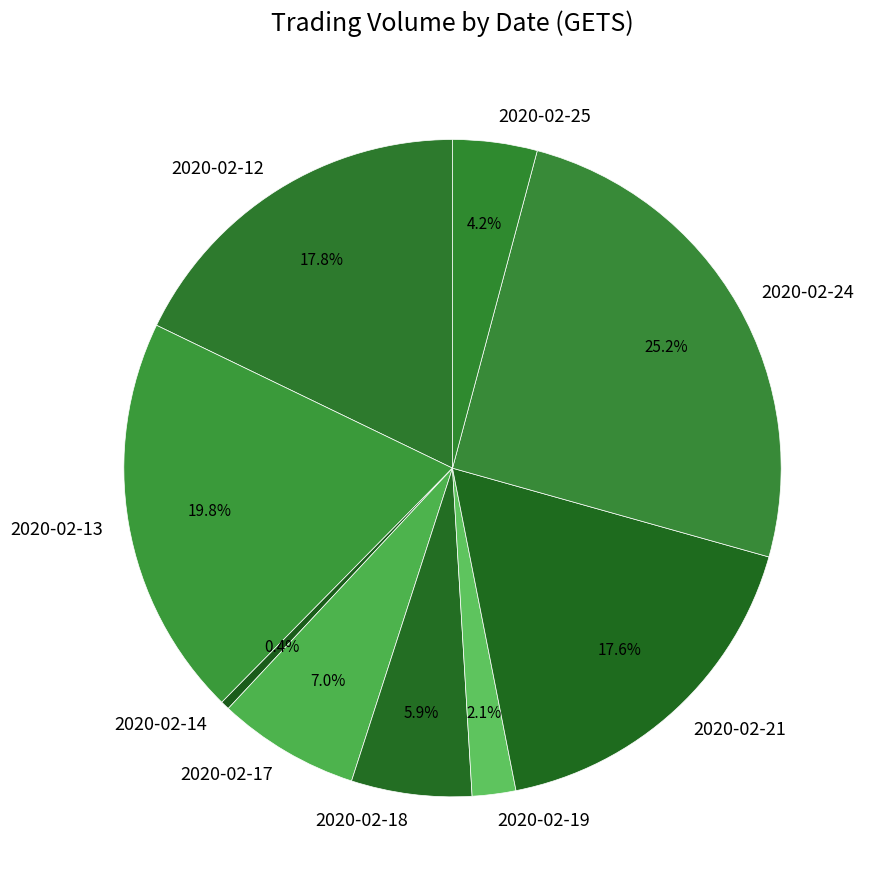

To the nearest percent, what portion does 2020-02-25 represent?

4%